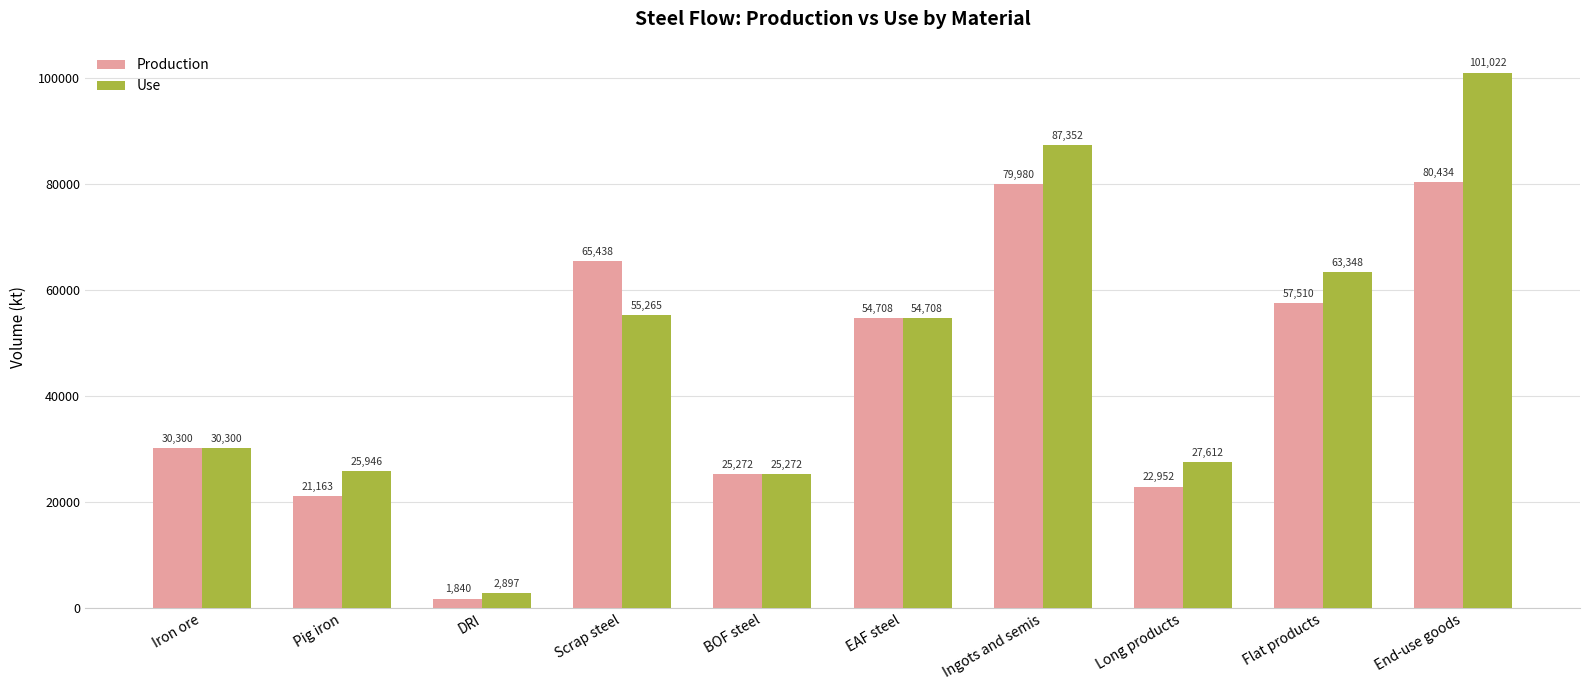

What is the difference between the maximum and minimum values in the Production series?

78593.9